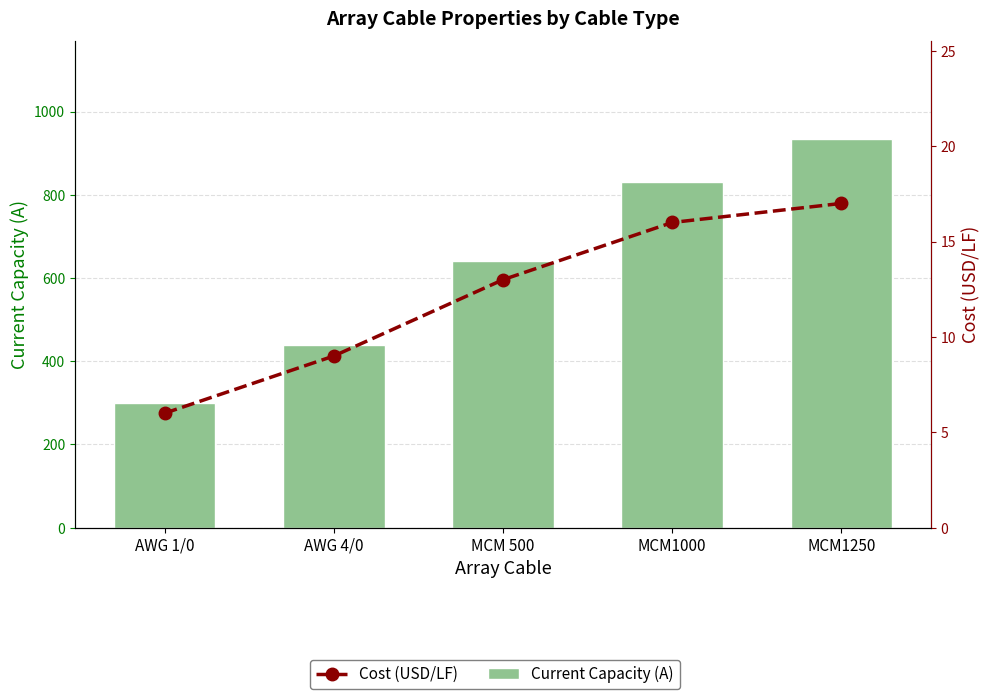

Between MCM 500 and MCM1000, which series saw the biggest shift?

Current Capacity (A)